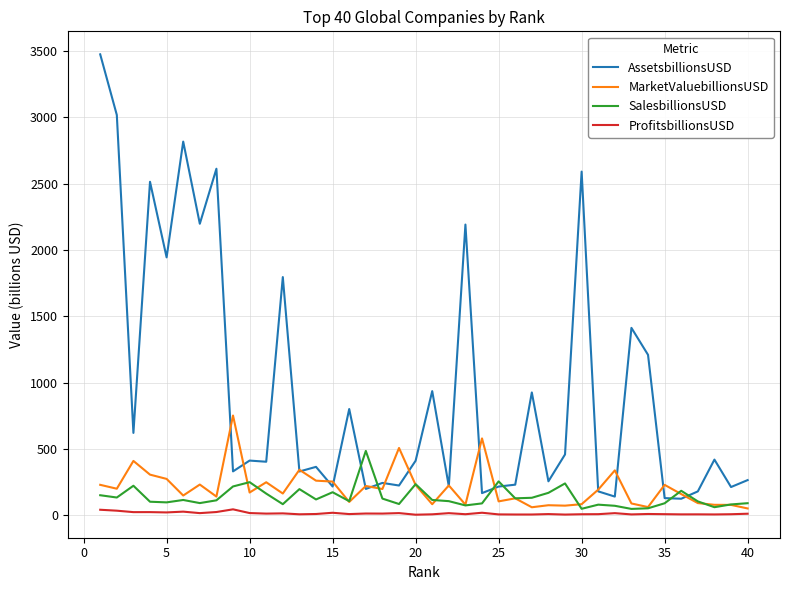

Which series has the largest range (max minus min)?

AssetsbillionsUSD